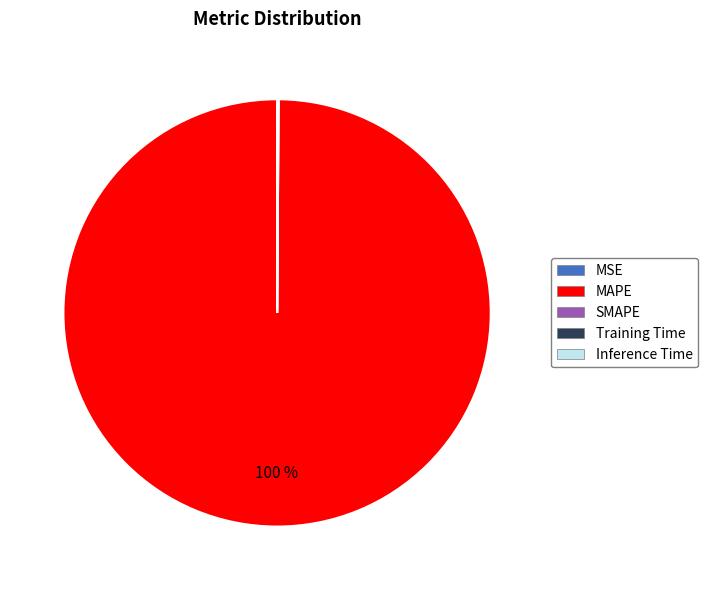

To the nearest percent, what is the difference between the largest and smallest slice percentages?

100%